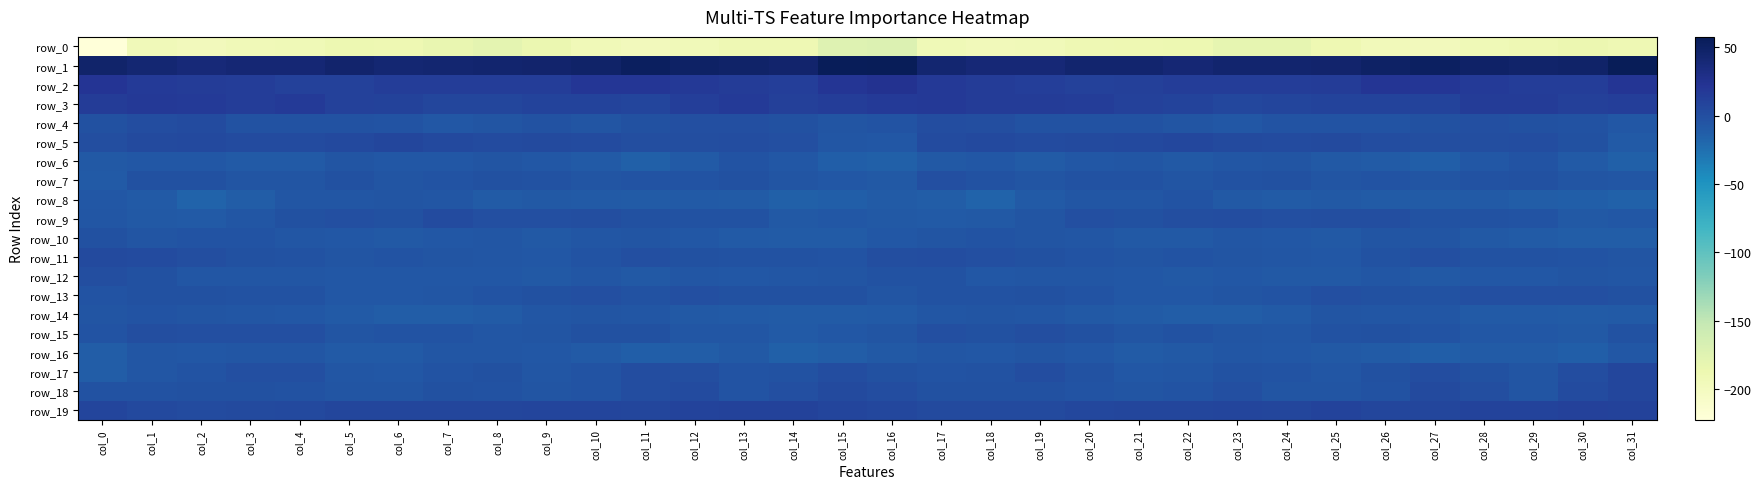

What is the spread (max minus min) of values at col_26?

245.6